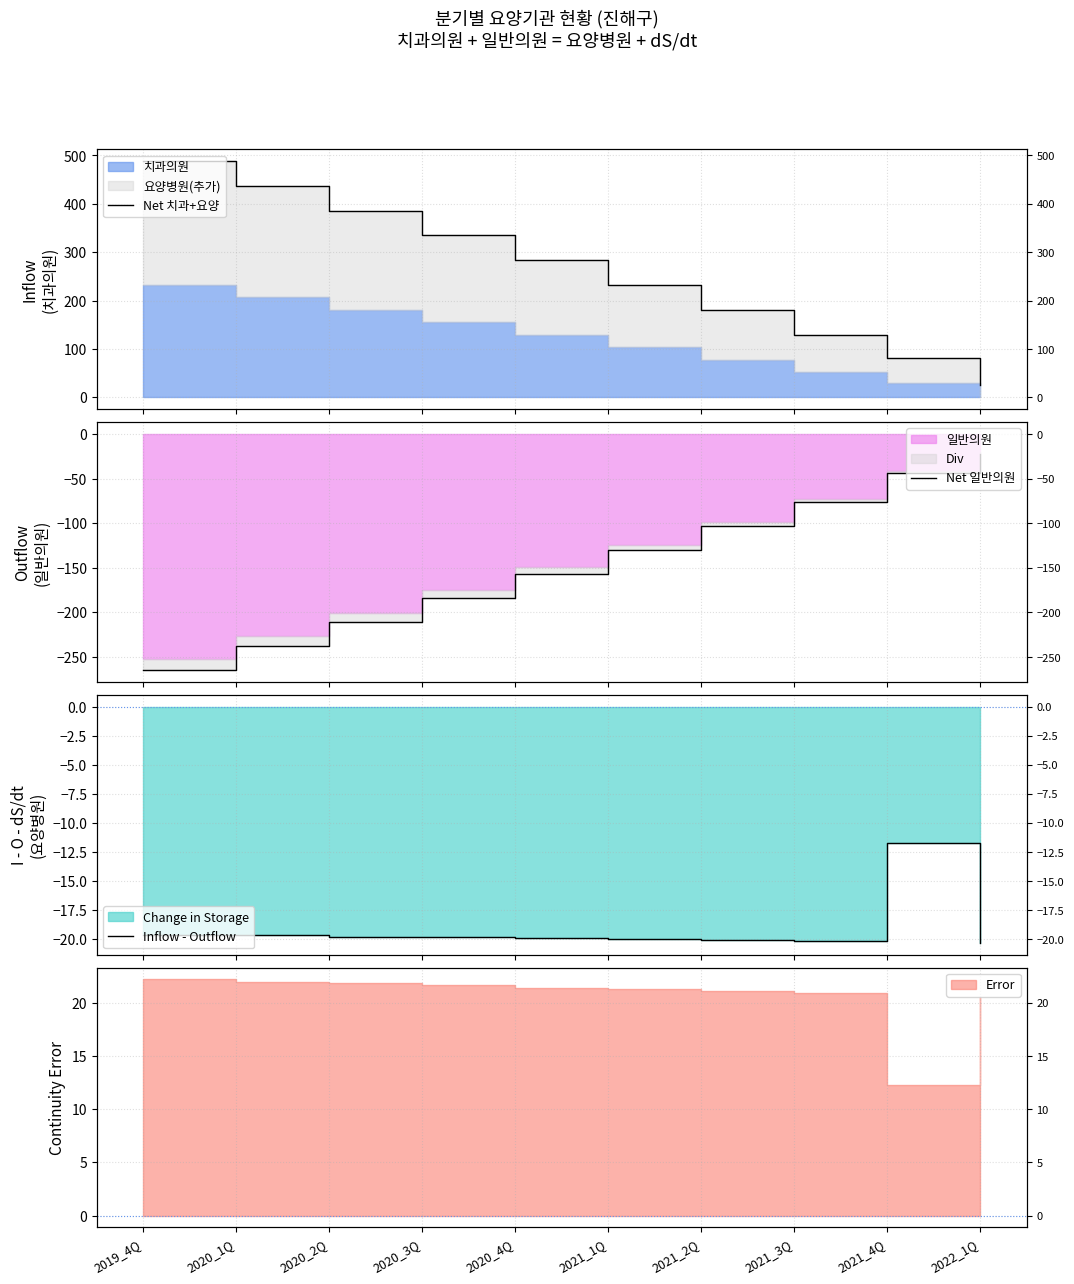

Reading right to left, what are all the values shown in this chart?

Net 치과+요양: 2022_1Q=25.0	2021_4Q=80.4	2021_3Q=128.7	2021_2Q=180.3	2021_1Q=231.8	2020_4Q=283.2	2020_3Q=334.6	2020_2Q=385.9	2020_1Q=437.0	2019_4Q=488.0
Net 일반의원: 2022_1Q=-22.0	2021_4Q=-44.2	2021_3Q=-76.3	2021_2Q=-103.4	2021_1Q=-130.4	2020_4Q=-157.3	2020_3Q=-184.2	2020_2Q=-211.2	2020_1Q=-237.9	2019_4Q=-264.7
Inflow - Outflow: 2022_1Q=-20.3	2021_4Q=-11.8	2021_3Q=-20.2	2021_2Q=-20.1	2021_1Q=-20.0	2020_4Q=-19.9	2020_3Q=-19.8	2020_2Q=-19.8	2020_1Q=-19.7	2019_4Q=-19.6